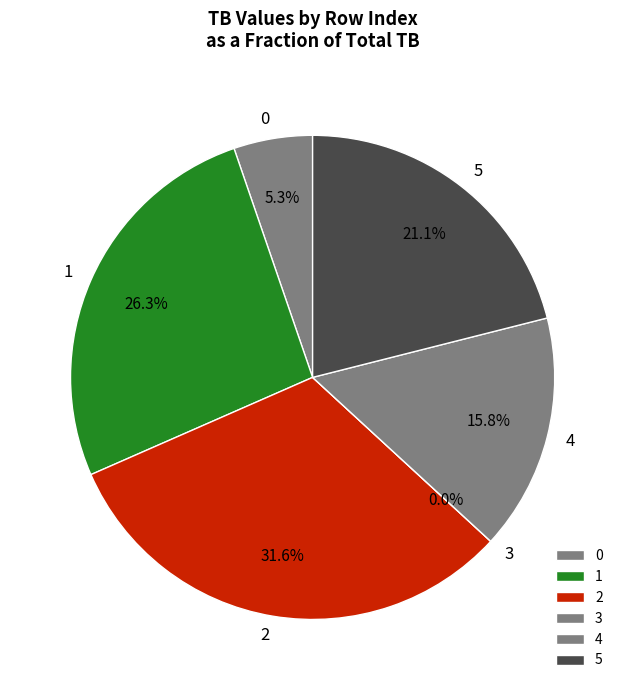

What percentage is the 5 slice, to the nearest percent?

21%